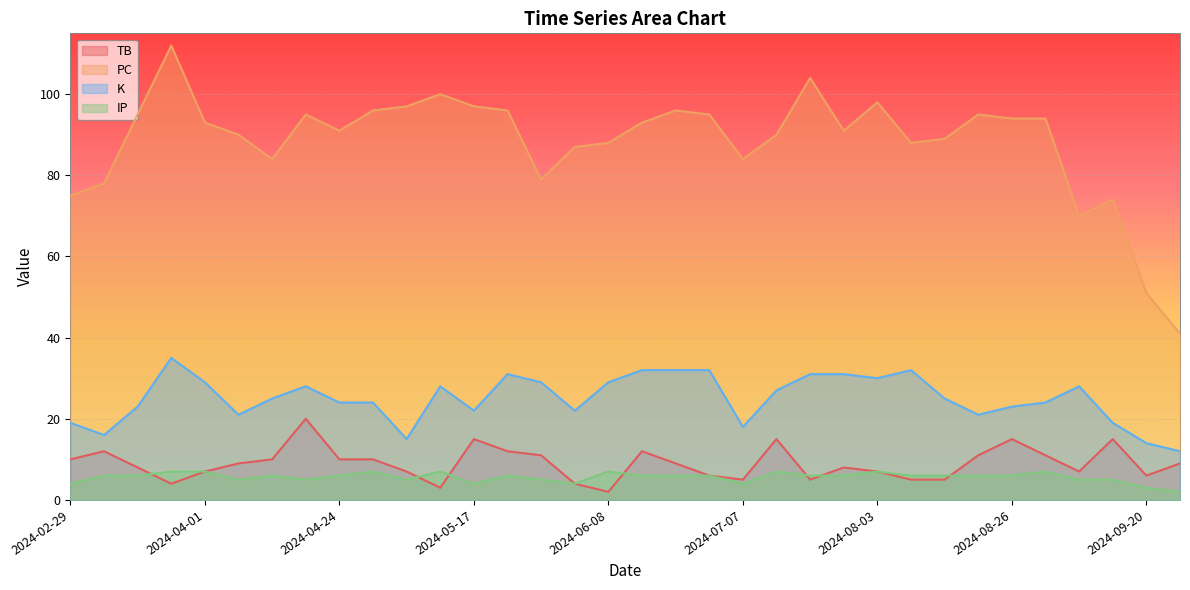

Reading right to left, list all the values displayed in this chart.

TB: 2024-09-26=9	2024-09-20=6	2024-09-14=15	2024-09-07=7	2024-08-31=11	2024-08-26=15	2024-08-21=11	2024-08-14=5	2024-08-08=5	2024-08-03=7	2024-07-27=8	2024-07-20=5	2024-07-13=15	2024-07-07=5	2024-07-02=6	2024-06-26=9	2024-06-14=12	2024-06-08=2	2024-06-03=4	2024-05-28=11	2024-05-22=12	2024-05-17=15	2024-05-11=3	2024-05-06=7	2024-04-30=10	2024-04-24=10	2024-04-19=20	2024-04-13=10	2024-04-07=9	2024-04-01=7	2024-03-26=4	2024-03-19=8	2024-03-07=12	2024-02-29=10
PC: 2024-09-26=41	2024-09-20=51	2024-09-14=74	2024-09-07=70	2024-08-31=94	2024-08-26=94	2024-08-21=95	2024-08-14=89	2024-08-08=88	2024-08-03=98	2024-07-27=91	2024-07-20=104	2024-07-13=90	2024-07-07=84	2024-07-02=95	2024-06-26=96	2024-06-14=93	2024-06-08=88	2024-06-03=87	2024-05-28=79	2024-05-22=96	2024-05-17=97	2024-05-11=100	2024-05-06=97	2024-04-30=96	2024-04-24=91	2024-04-19=95	2024-04-13=84	2024-04-07=90	2024-04-01=93	2024-03-26=112	2024-03-19=95	2024-03-07=78	2024-02-29=75
K: 2024-09-26=12	2024-09-20=14	2024-09-14=19	2024-09-07=28	2024-08-31=24	2024-08-26=23	2024-08-21=21	2024-08-14=25	2024-08-08=32	2024-08-03=30	2024-07-27=31	2024-07-20=31	2024-07-13=27	2024-07-07=18	2024-07-02=32	2024-06-26=32	2024-06-14=32	2024-06-08=29	2024-06-03=22	2024-05-28=29	2024-05-22=31	2024-05-17=22	2024-05-11=28	2024-05-06=15	2024-04-30=24	2024-04-24=24	2024-04-19=28	2024-04-13=25	2024-04-07=21	2024-04-01=29	2024-03-26=35	2024-03-19=23	2024-03-07=16	2024-02-29=19
IP: 2024-09-26=2	2024-09-20=3	2024-09-14=5	2024-09-07=5	2024-08-31=7	2024-08-26=6	2024-08-21=6	2024-08-14=6	2024-08-08=6	2024-08-03=7	2024-07-27=6	2024-07-20=6	2024-07-13=7	2024-07-07=4	2024-07-02=6	2024-06-26=6	2024-06-14=6	2024-06-08=7	2024-06-03=4	2024-05-28=5	2024-05-22=6	2024-05-17=4	2024-05-11=7	2024-05-06=5	2024-04-30=7	2024-04-24=6	2024-04-19=5	2024-04-13=6	2024-04-07=5	2024-04-01=7	2024-03-26=7	2024-03-19=6	2024-03-07=6	2024-02-29=4